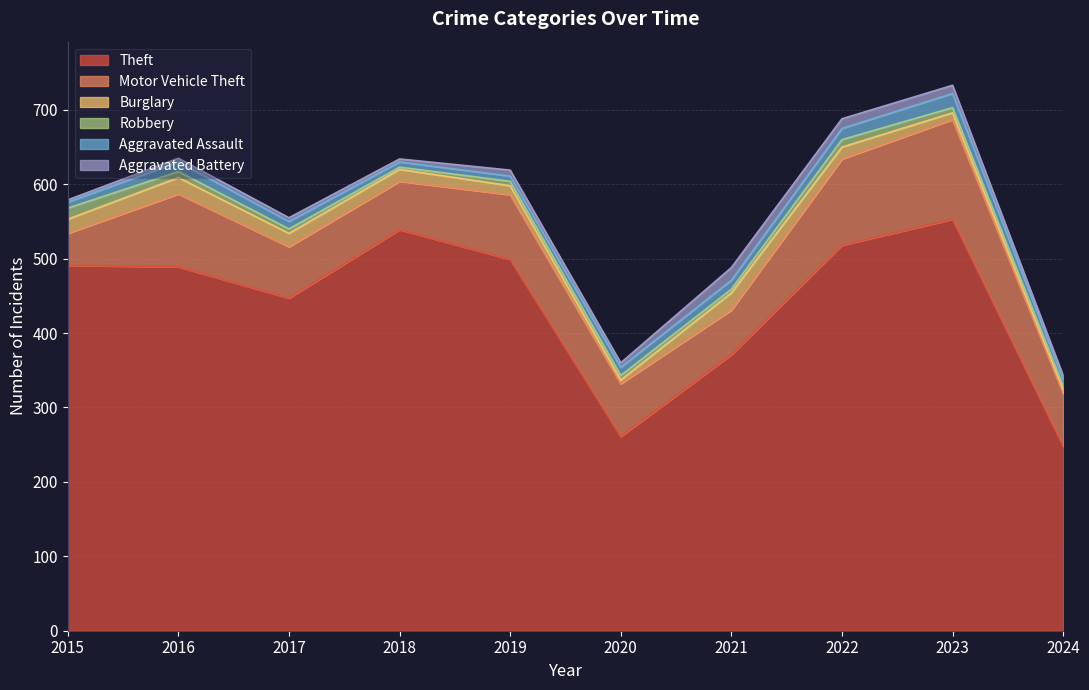

What is the highest value of the Aggravated Battery series?

17